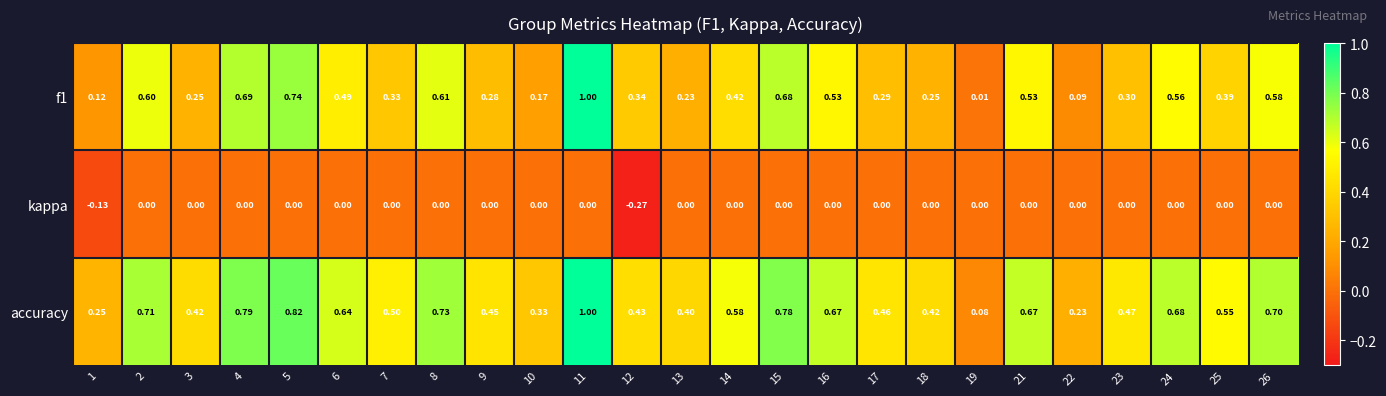

Between 1 and 18, which series saw the biggest shift?

accuracy